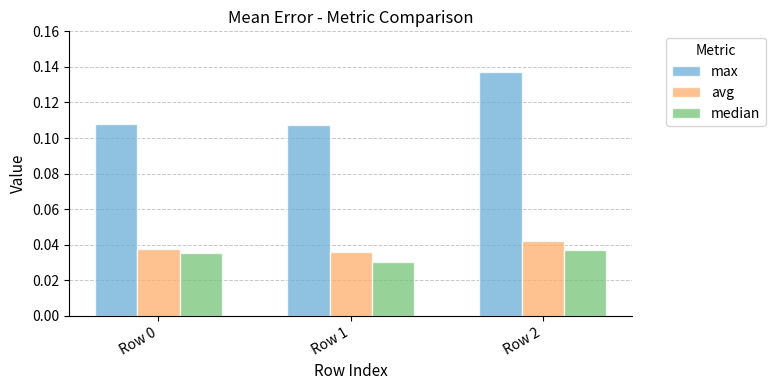

Which series has the widest spread of values?

max